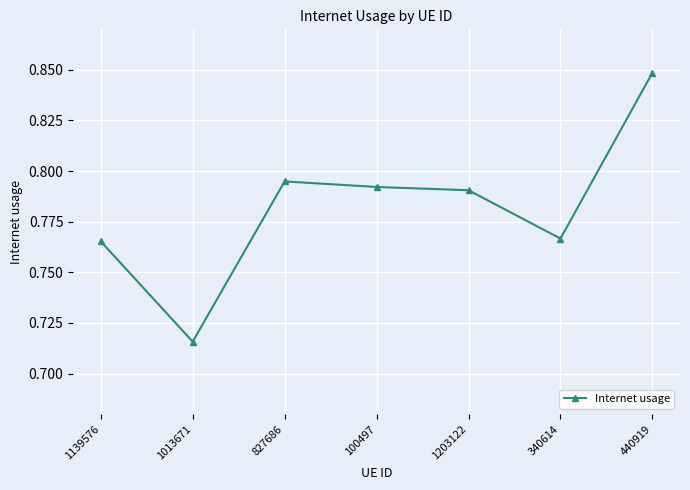

What is the sum of the values at 827686 and 1013671?

1.5